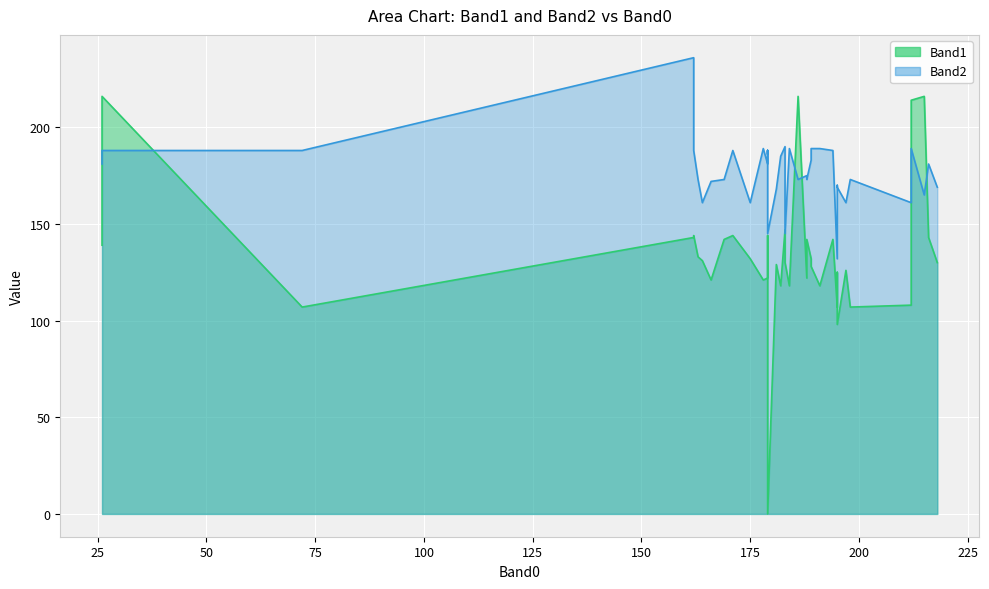

What is the sum of all Band1 values?

5329